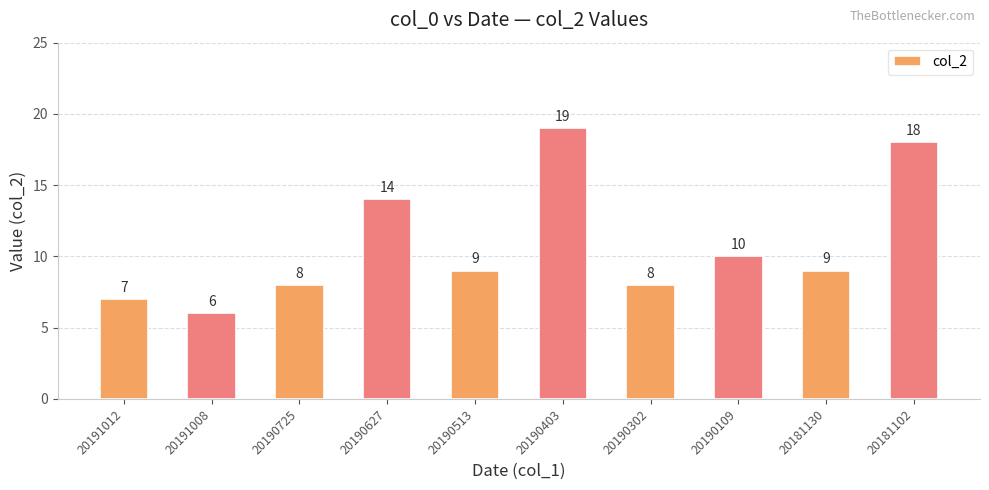

What is the value of the 1st bar from the left?

7